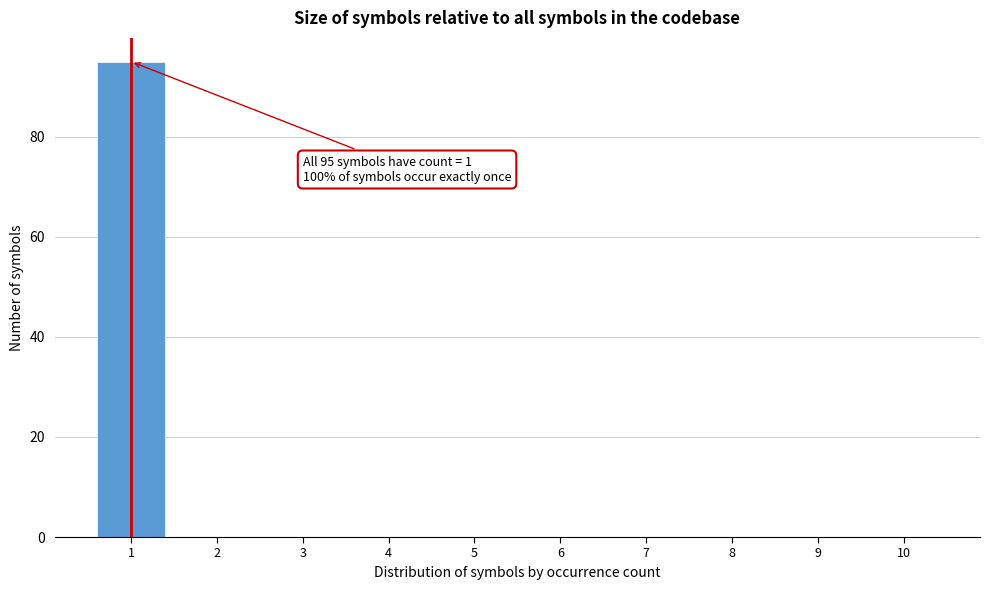

Reading left to right, transcribe all the data shown in this chart.

1=95	2=0	3=0	4=0	5=0	6=0	7=0	8=0	9=0	10=0